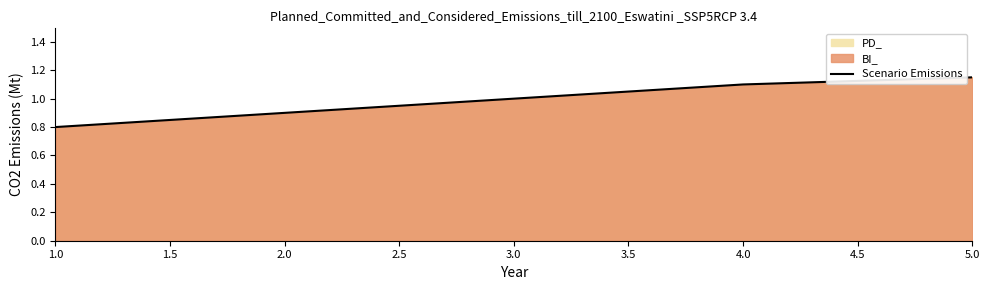

Is it true that the value at 4.0 is 1.1?

True